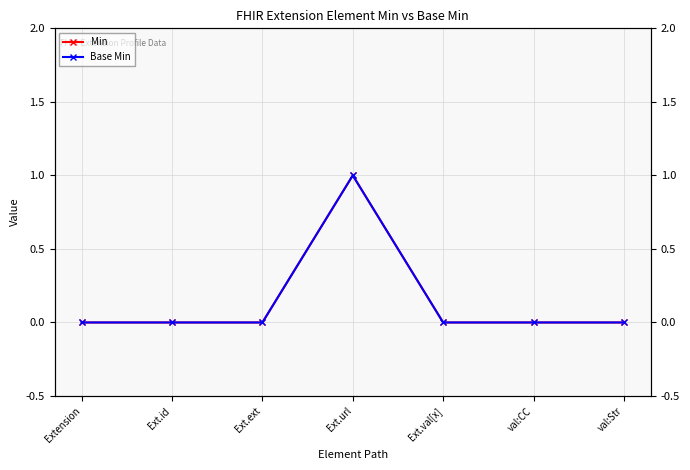

Where is the first local maximum for Base Min?

Ext.url